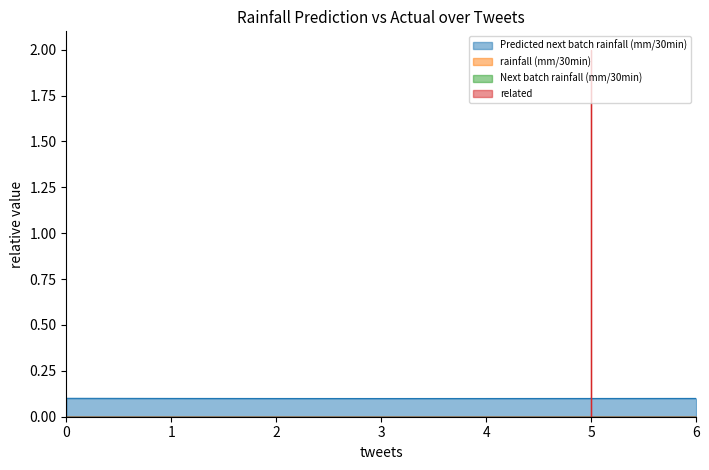

True or false: related and Predicted next batch rainfall (mm/30min) intersect in this chart.

True